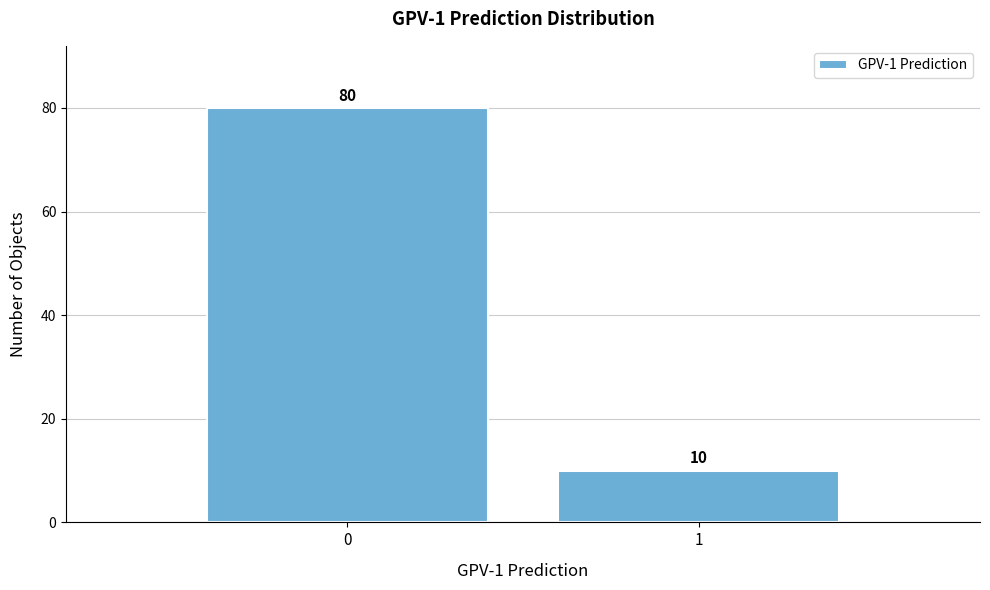

Reading left to right, list all the values displayed in this chart.

0=80	1=10